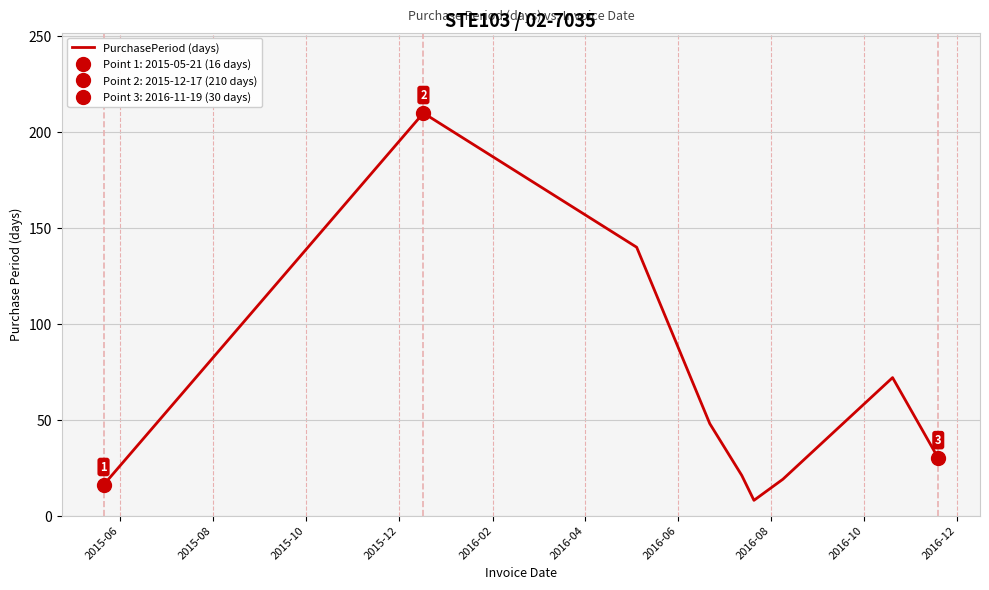

What is the average value?

63